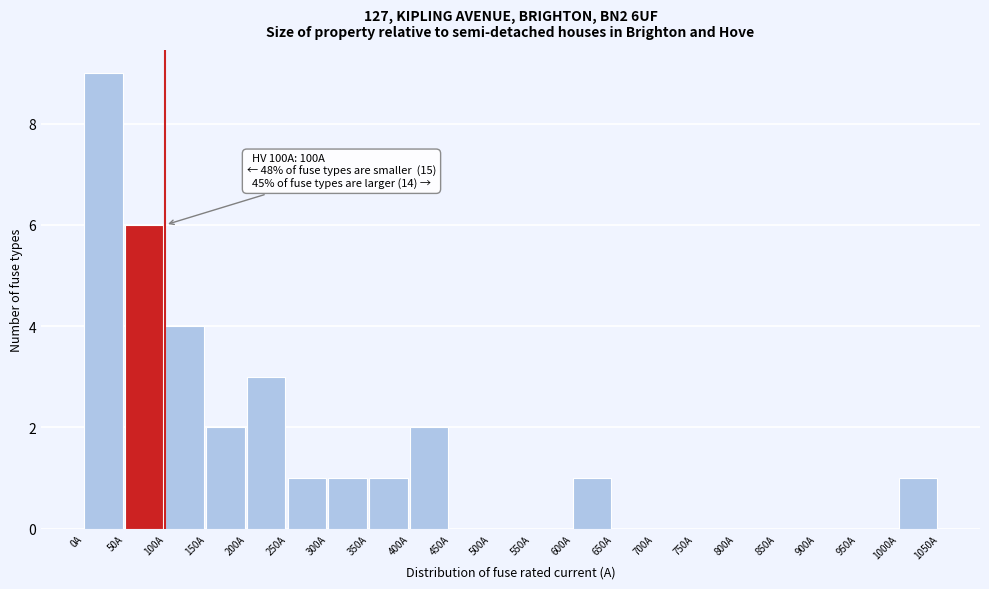

Which range on the x-axis has the tallest bar?

0 to 50